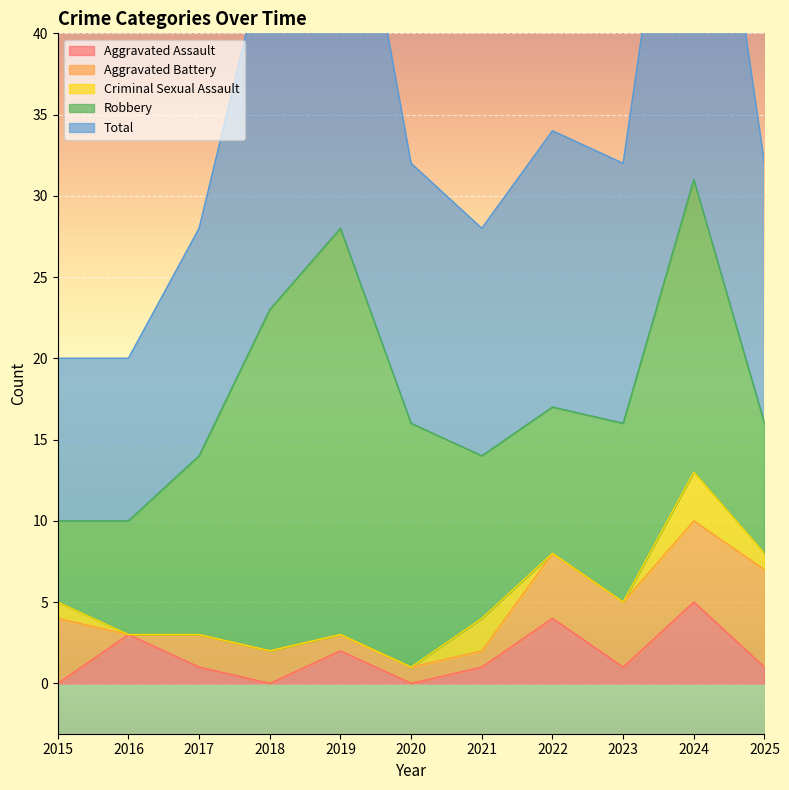

Is the value of Aggravated Assault at 2022 greater than the value of Criminal Sexual Assault at 2017?

Yes